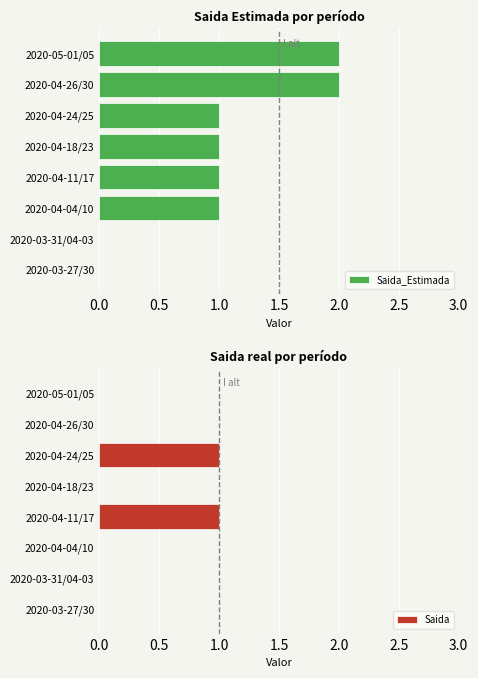

The value of Saida_Estimada at 2020-03-31/04-03 is 1. True or false?

False